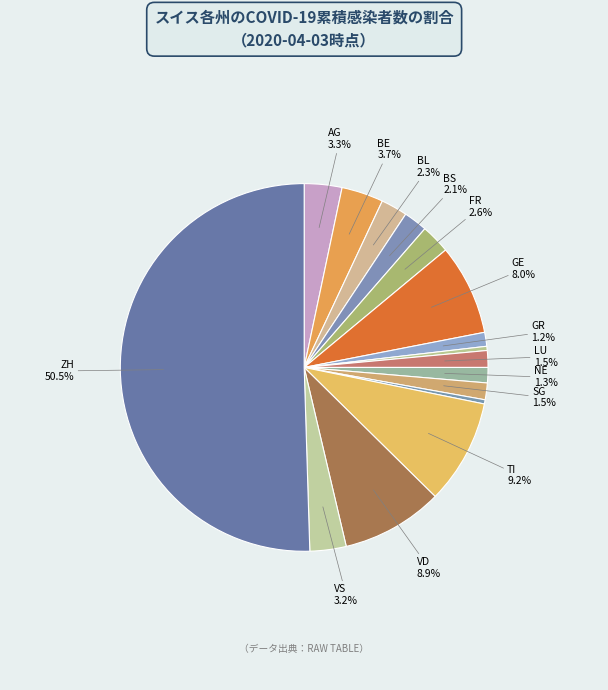

How many segments does this pie chart have?

16